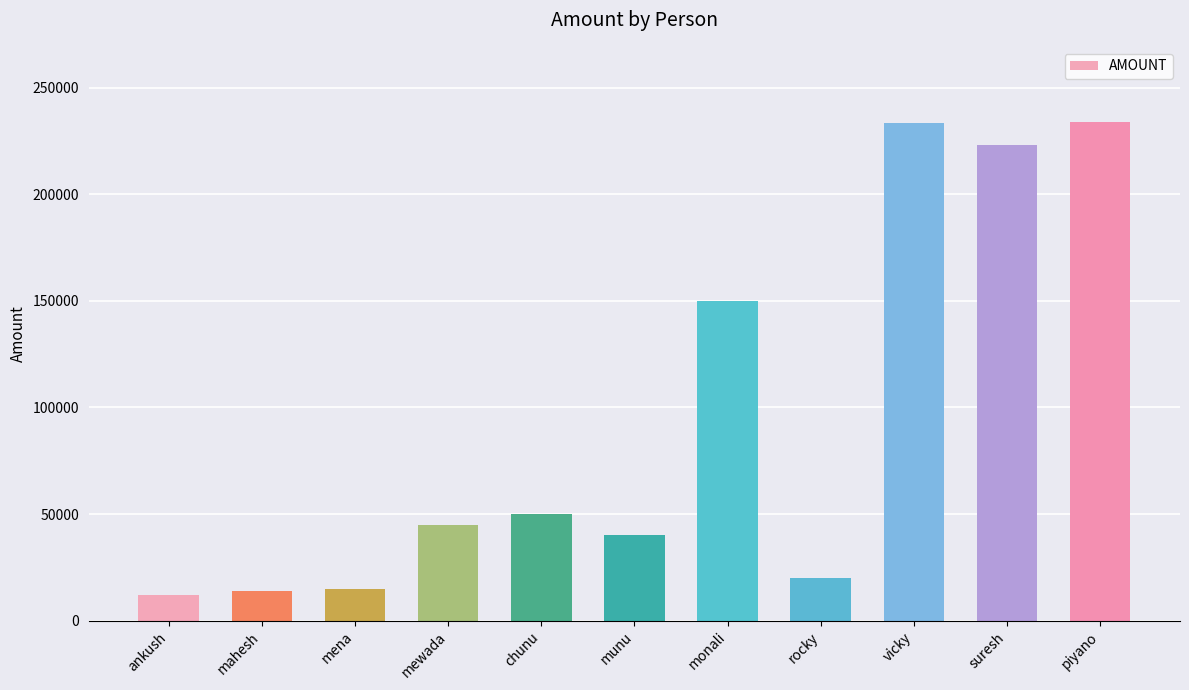

What is the difference between the values at vicky and ankush?

221400